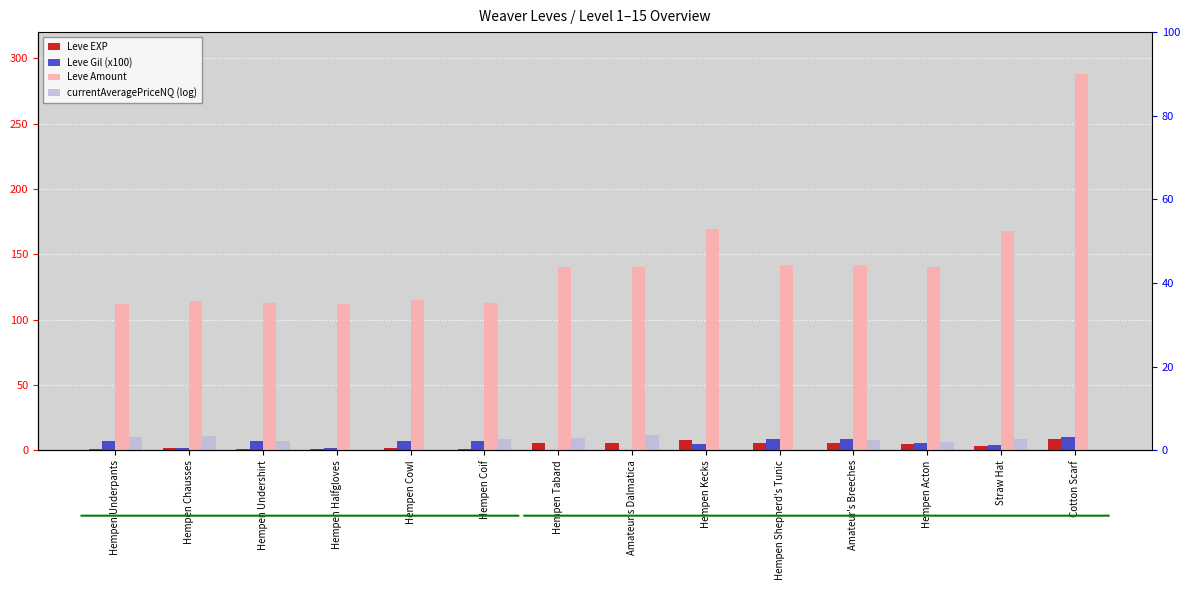

Where is Leve Amount nearest to the value 200?

Hempen Kecks